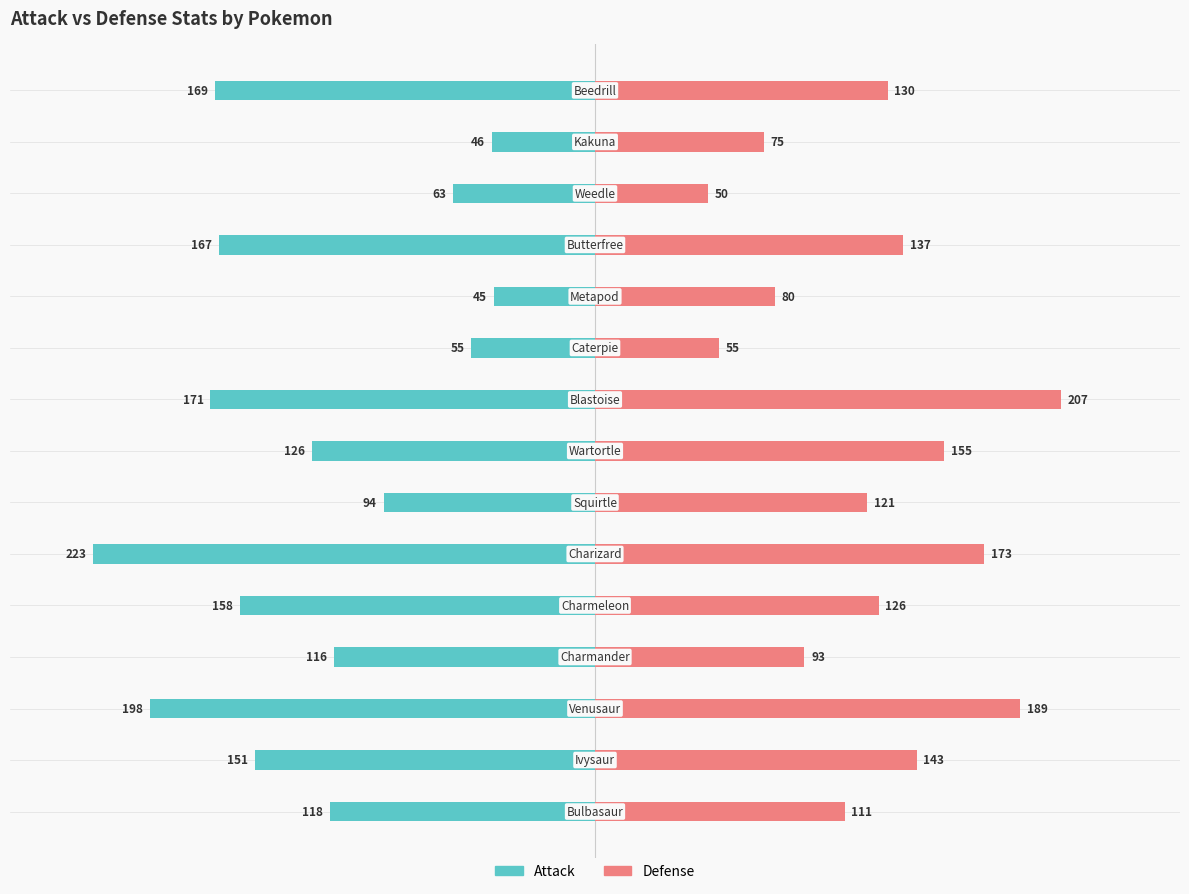

Reading right to left, extract all data points from this chart.

Attack: -169	-46	-63	-167	-45	-55	-171	-126	-94	-223	-158	-116	-198	-151	-118
Defense: 130	75	50	137	80	55	207	155	121	173	126	93	189	143	111